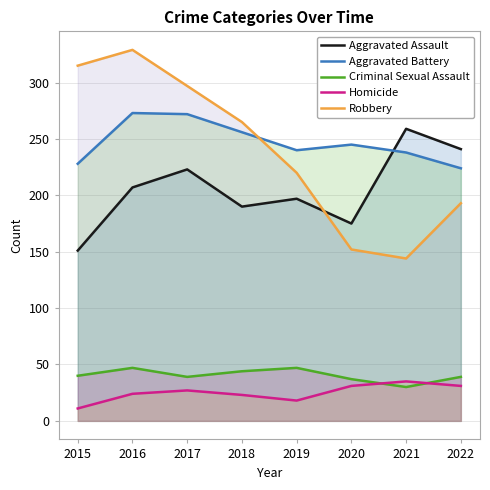

Reading right to left, what are all the values shown in this chart?

Aggravated Assault: 2022=241	2021=259	2020=175	2019=197	2018=190	2017=223	2016=207	2015=151
Aggravated Battery: 2022=224	2021=238	2020=245	2019=240	2018=256	2017=272	2016=273	2015=228
Criminal Sexual Assault: 2022=39	2021=30	2020=37	2019=47	2018=44	2017=39	2016=47	2015=40
Homicide: 2022=31	2021=35	2020=31	2019=18	2018=23	2017=27	2016=24	2015=11
Robbery: 2022=193	2021=144	2020=152	2019=220	2018=265	2017=297	2016=329	2015=315